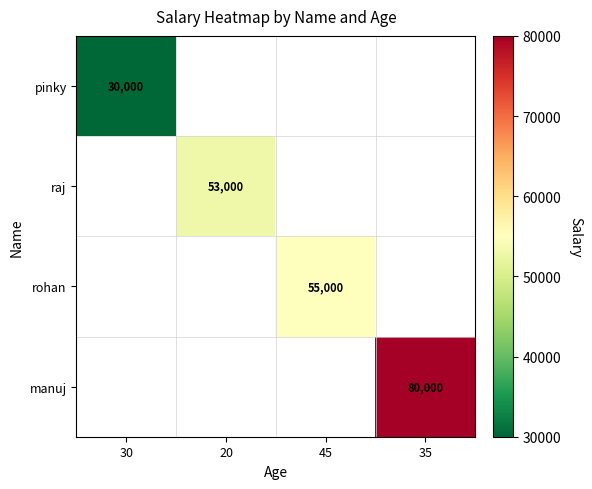

Is it true that pinky equals 41546 at 30?

False